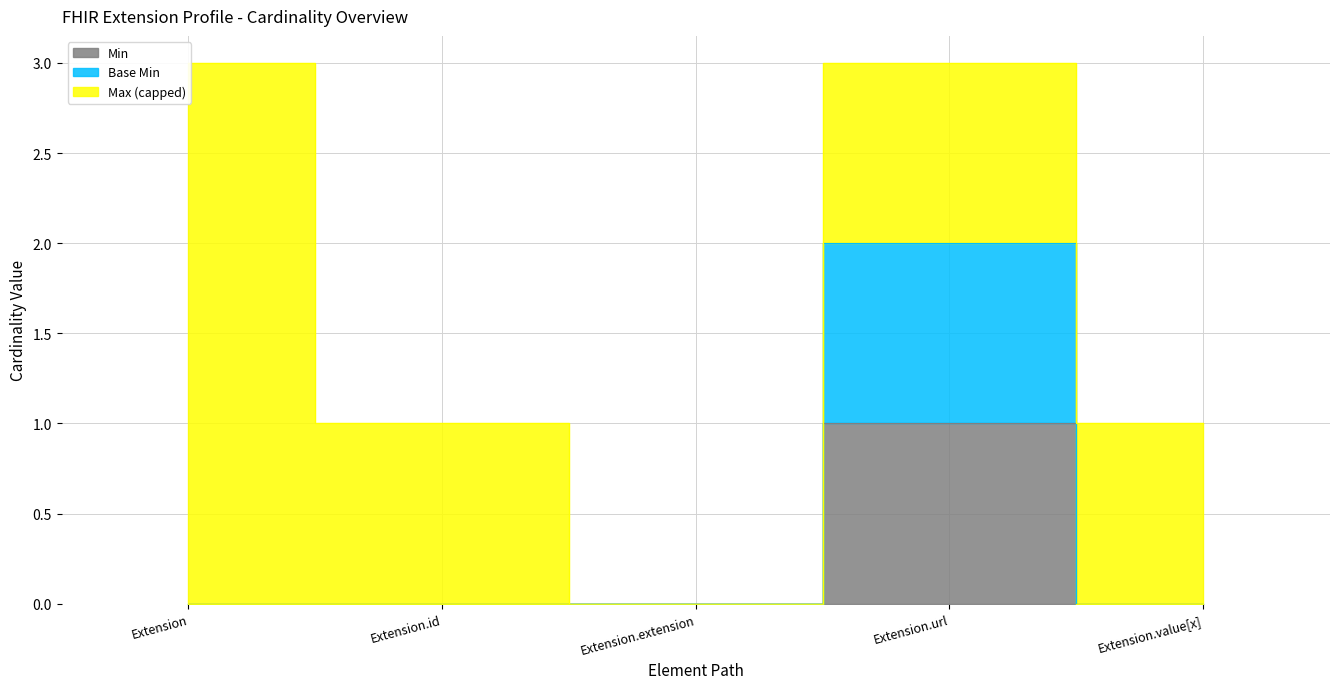

True or false: Base Min and Min intersect in this chart.

False